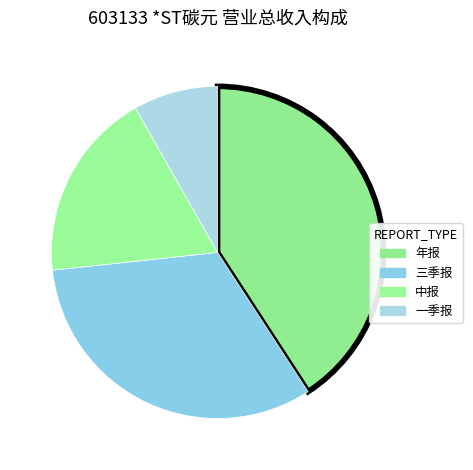

What percentage is the 年报 slice, to the nearest percent?

41%